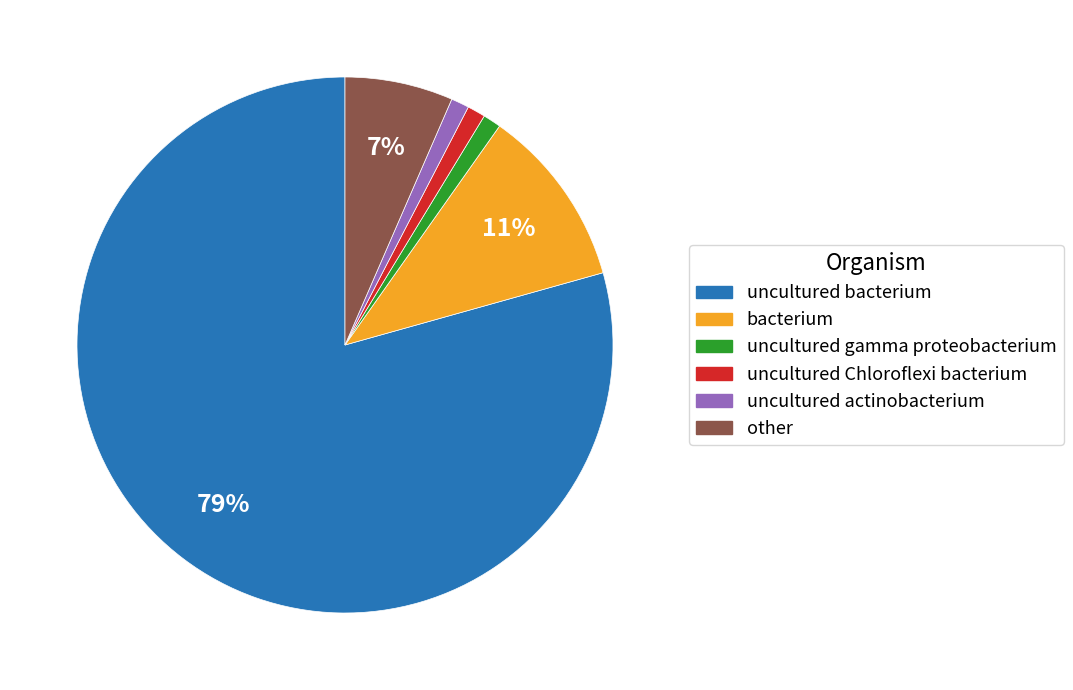

Which has a higher value, uncultured Chloroflexi bacterium or uncultured bacterium?

uncultured bacterium